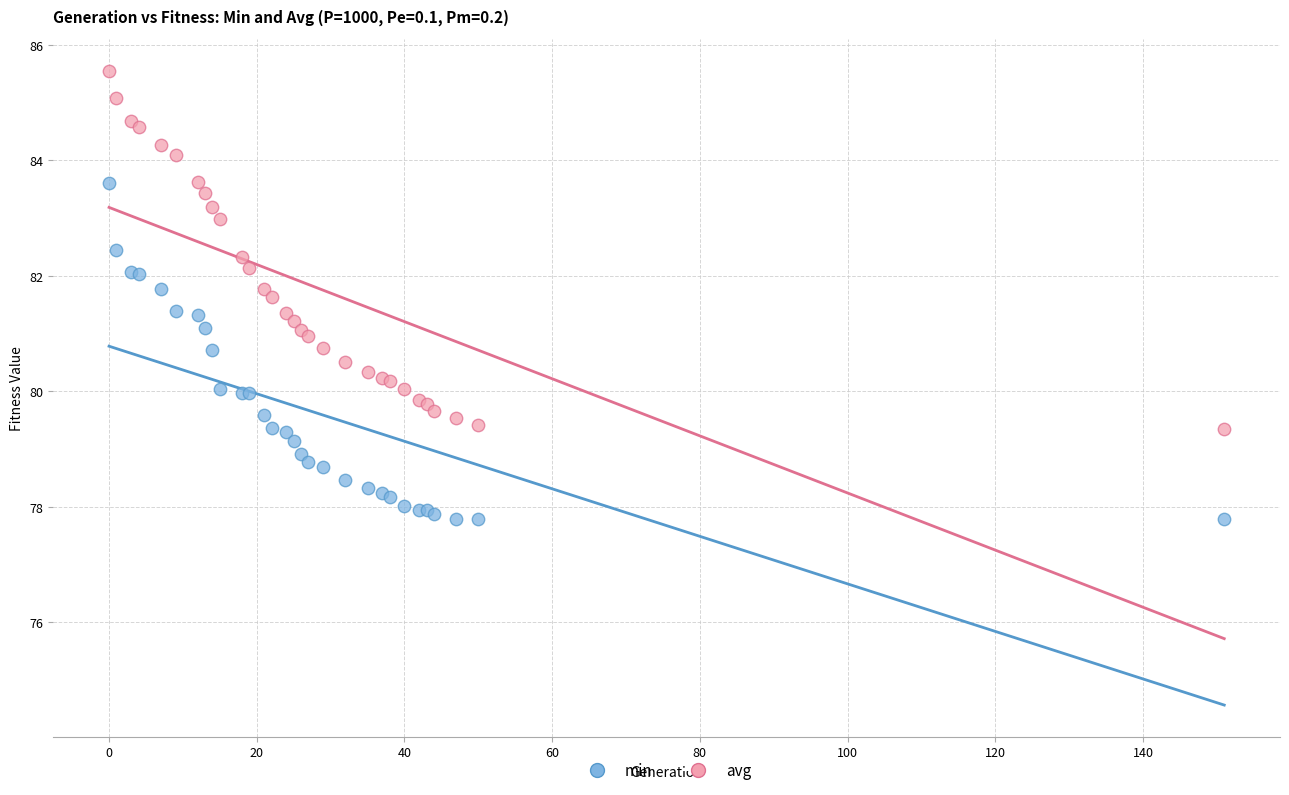

What is the X range (max minus min) for the scatter plot?

151.0